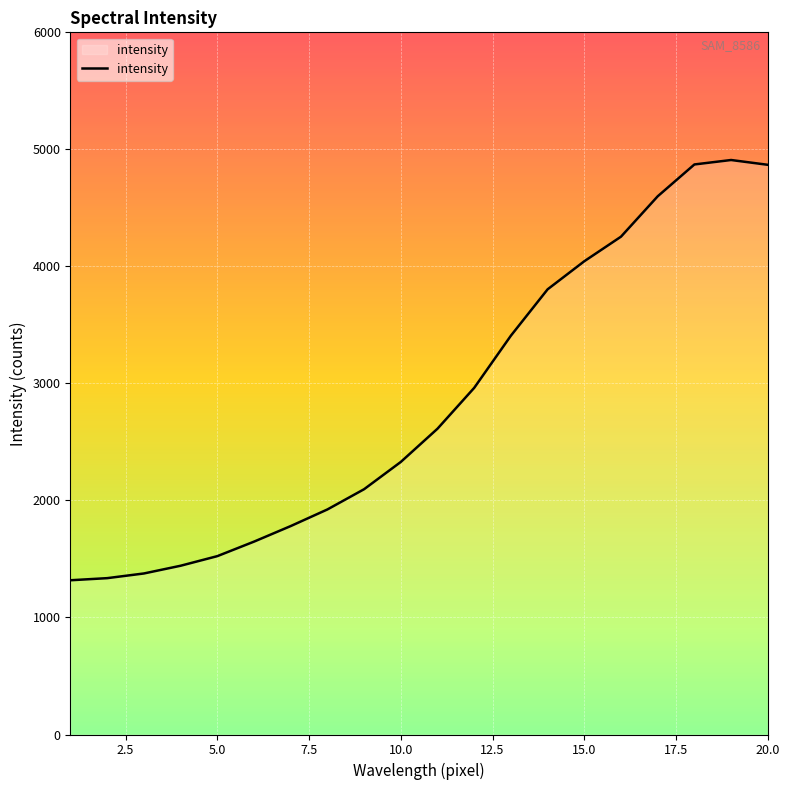

What is the minimum value shown in the chart?

1318